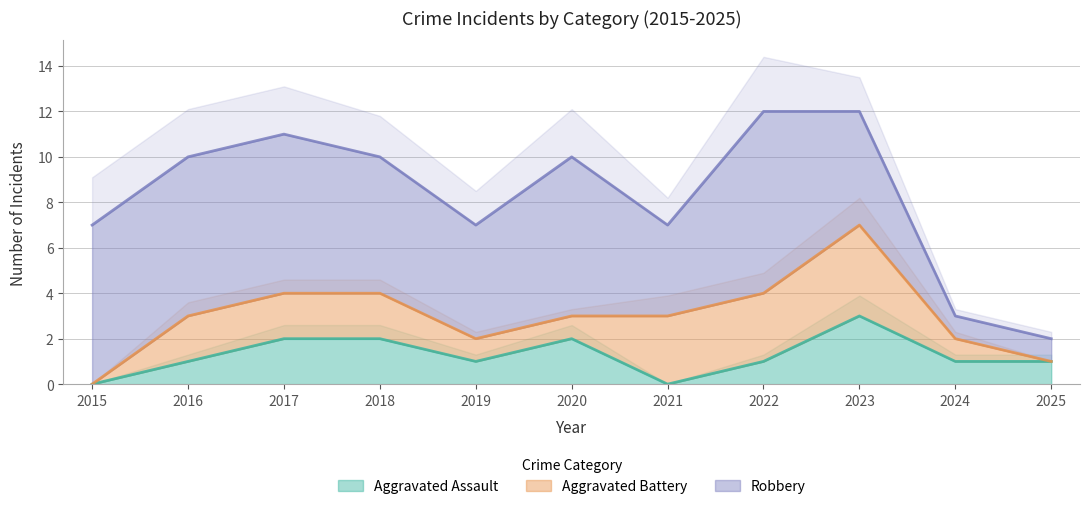

Reading left to right, extract all data points from this chart.

Aggravated Assault: 2015=0	2016=1	2017=2	2018=2	2019=1	2020=2	2021=0	2022=1	2023=3	2024=1	2025=1
Aggravated Battery: 2015=0	2016=2	2017=2	2018=2	2019=1	2020=1	2021=3	2022=3	2023=4	2024=1	2025=0
Robbery: 2015=7	2016=7	2017=7	2018=6	2019=5	2020=7	2021=4	2022=8	2023=5	2024=1	2025=1